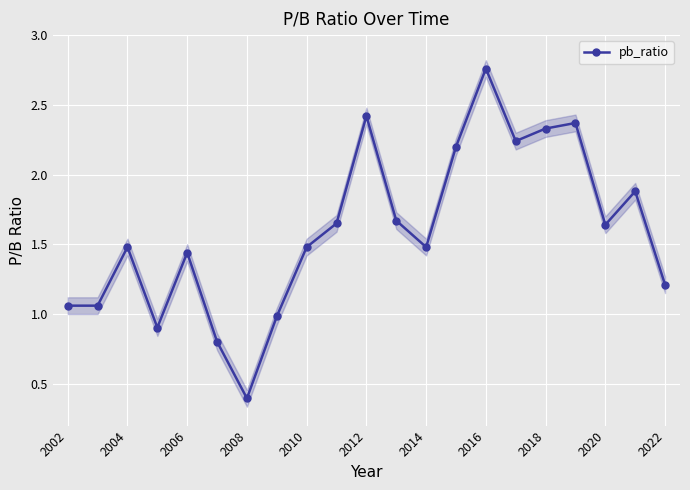

How many points are higher than both their immediate neighbors (excluding endpoints)?

6